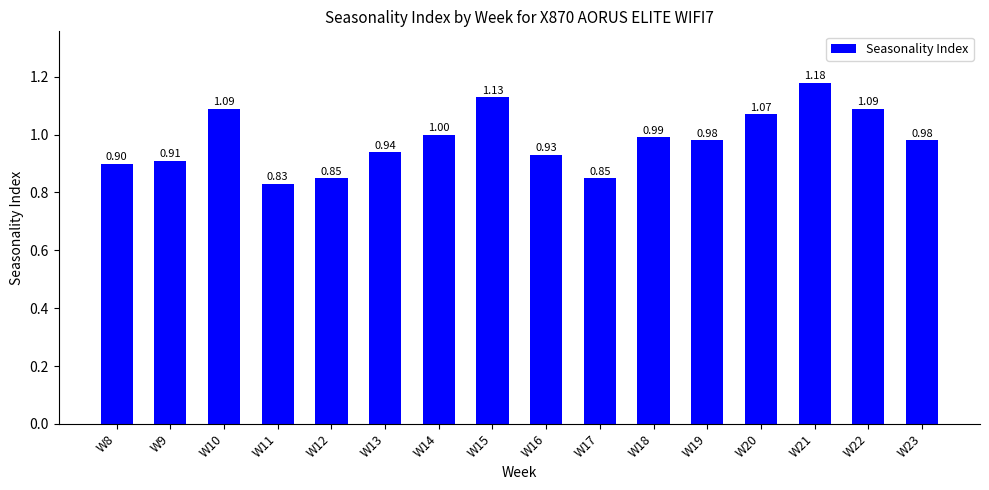

Which category has the highest value across all series?

W21